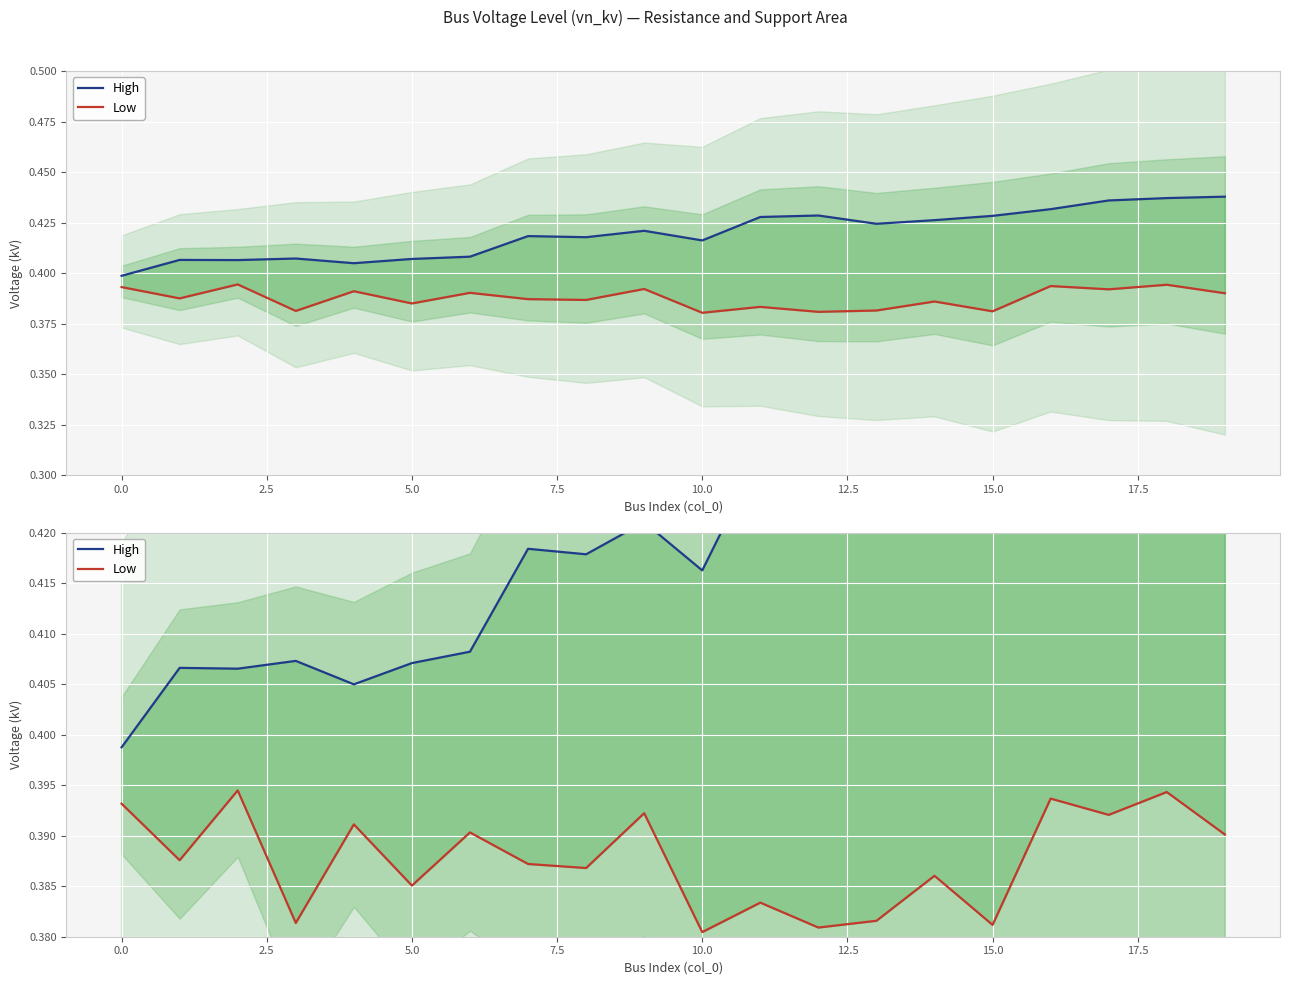

What is the label of the 10th point from the right?

10